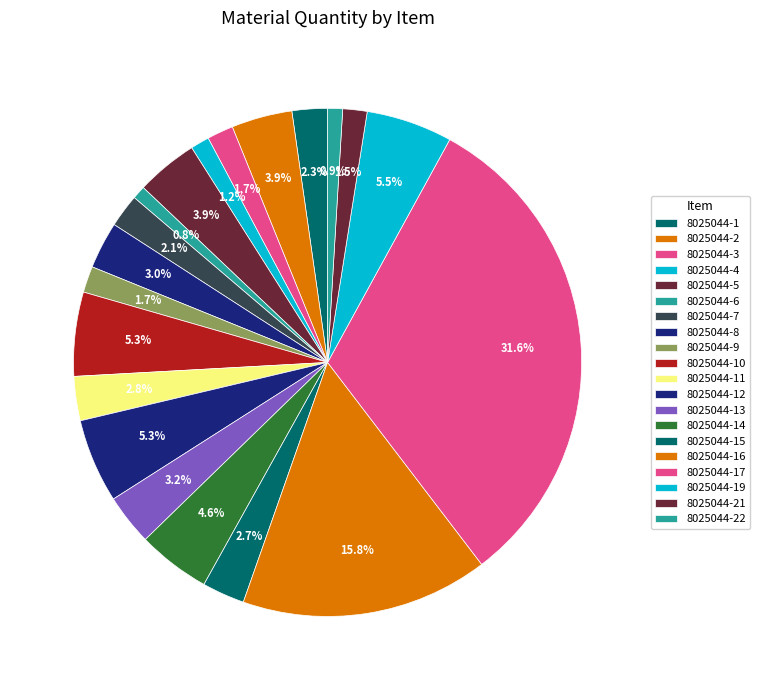

To the nearest percent, what percentage of the pie is 8025044-8?

3%